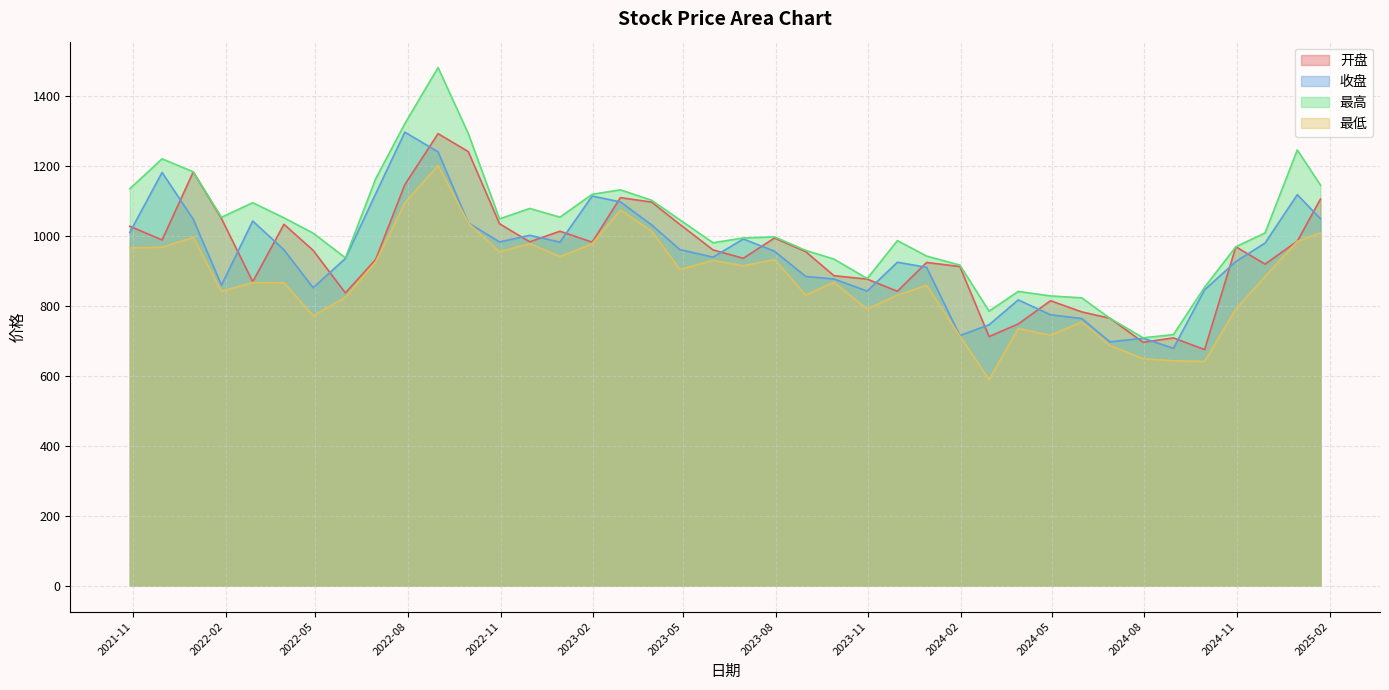

Count the number of categories in the chart.

40